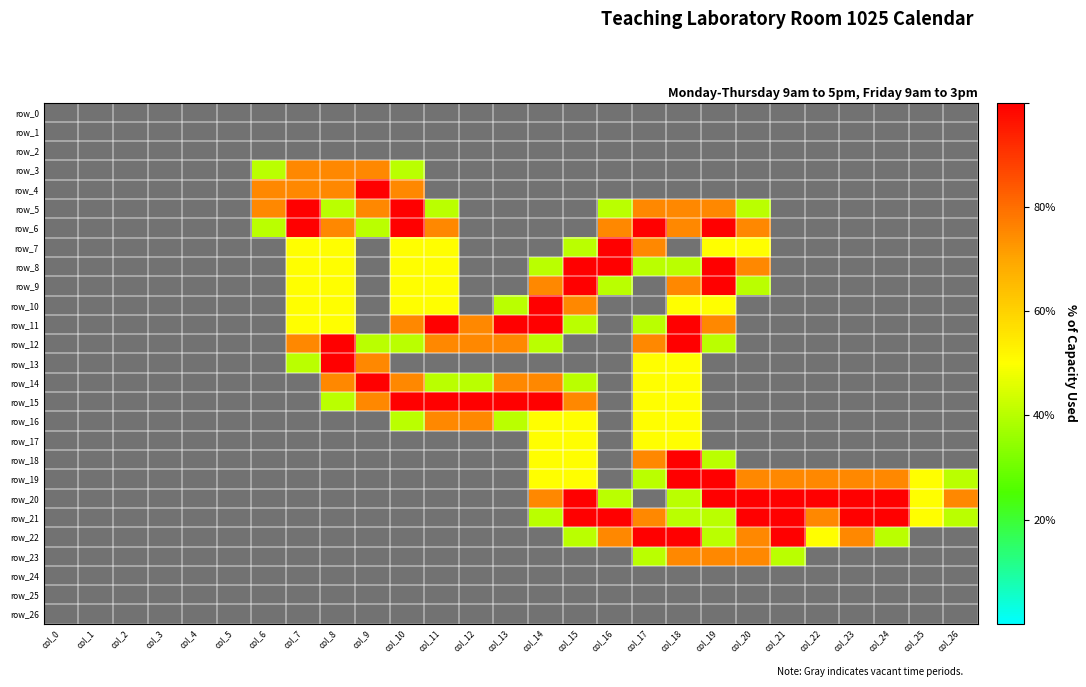

Count the number of categories in the chart.

27